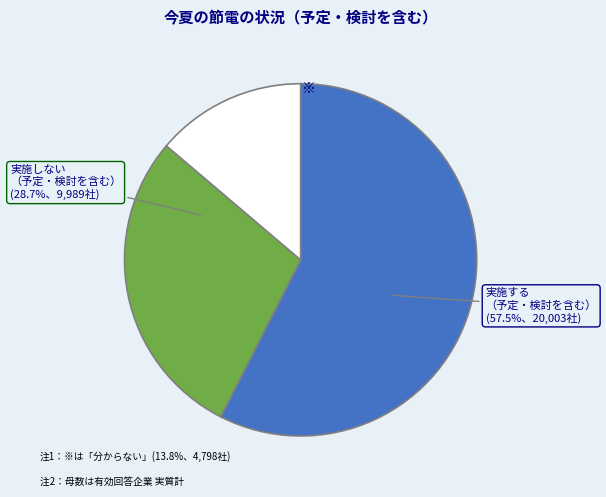

Is there a majority slice in this chart?

Yes